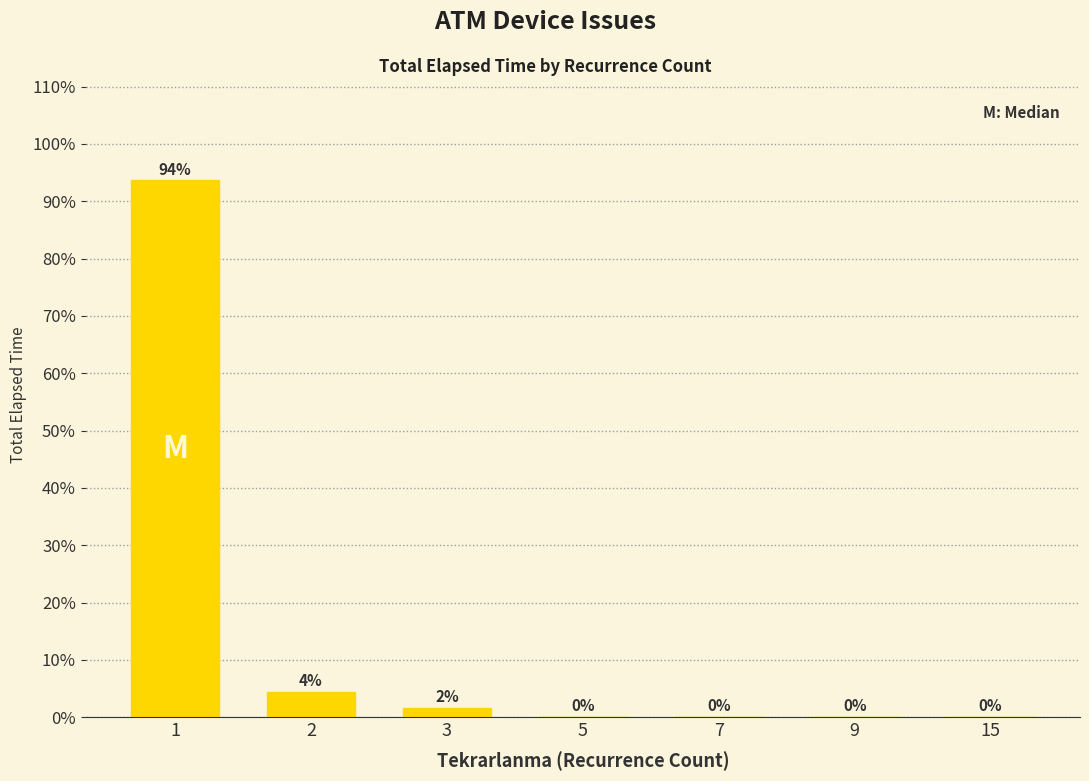

The chart shows a value of 0.0 at 5. True or false?

True